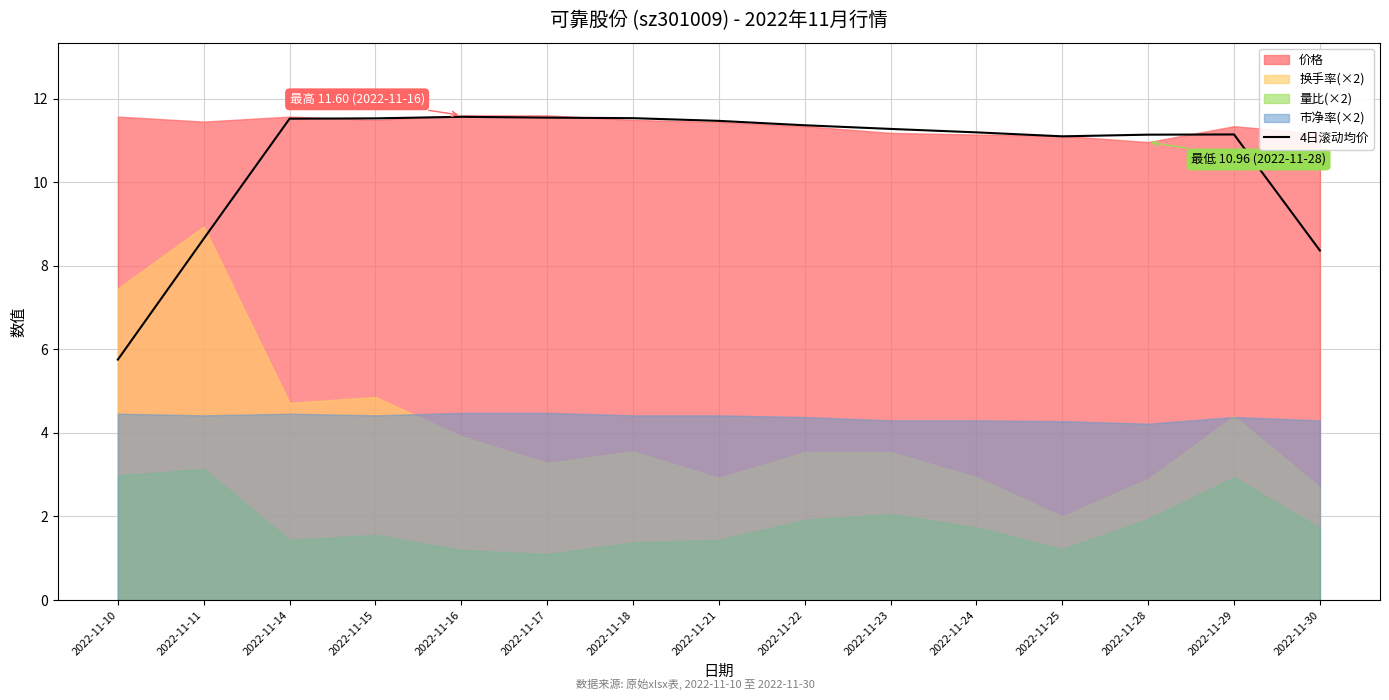

Is it true that 4日滚动均价 equals 11.6 at 2022-11-16?

True